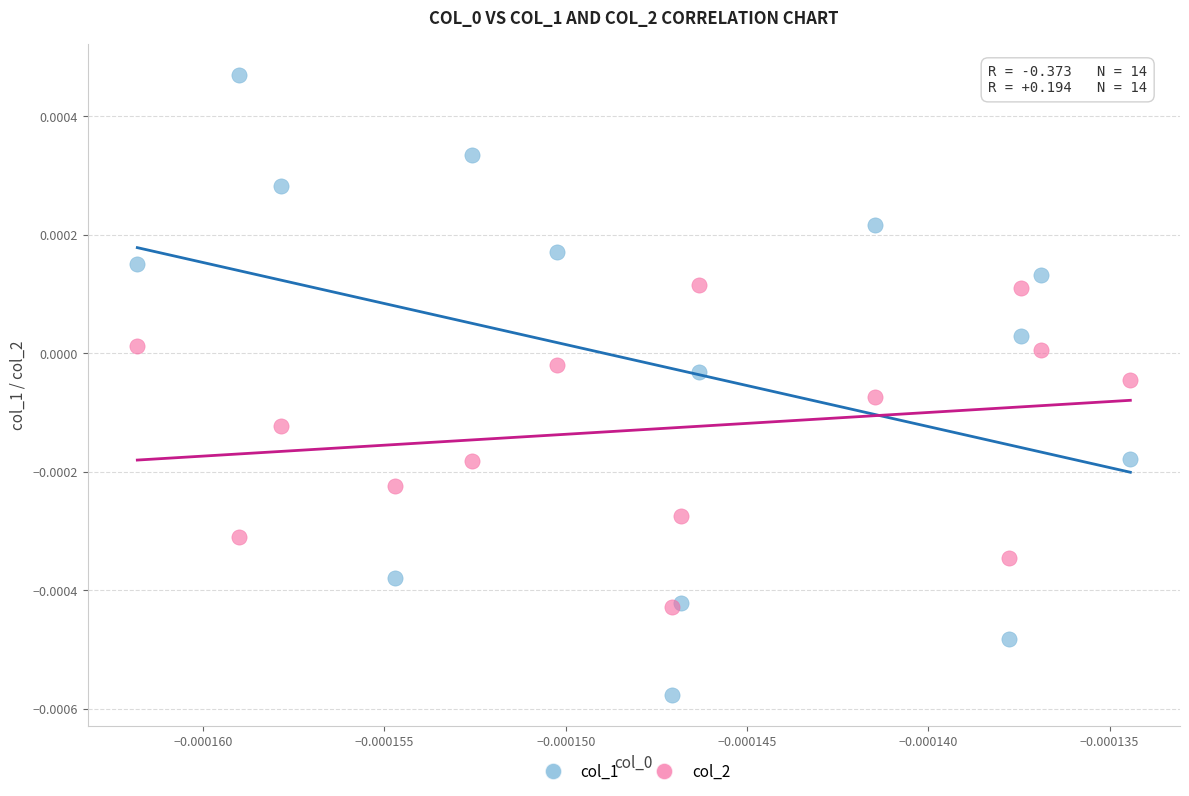

What are all the series names shown in the legend?

col_1, col_2